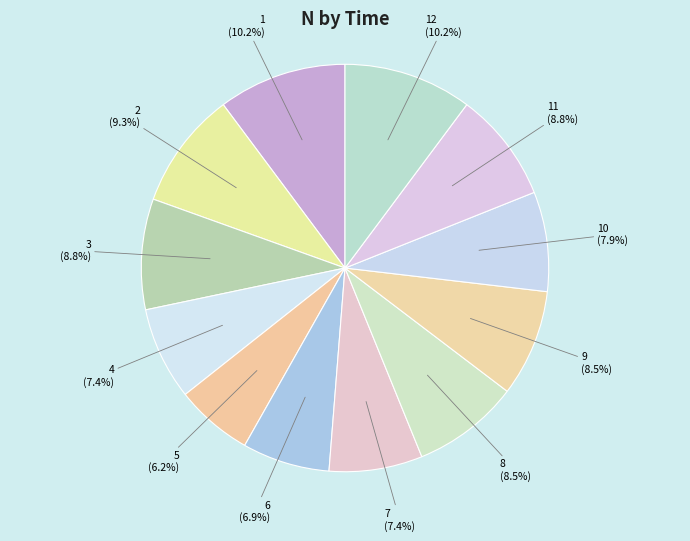

Is it true that 8 is 9% of the pie?

True